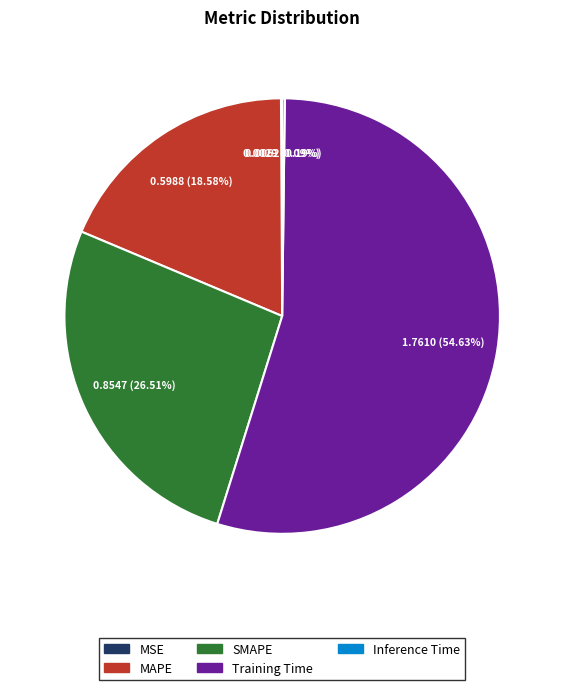

To the nearest percent, what is the difference between the largest and smallest slice percentages?

55%